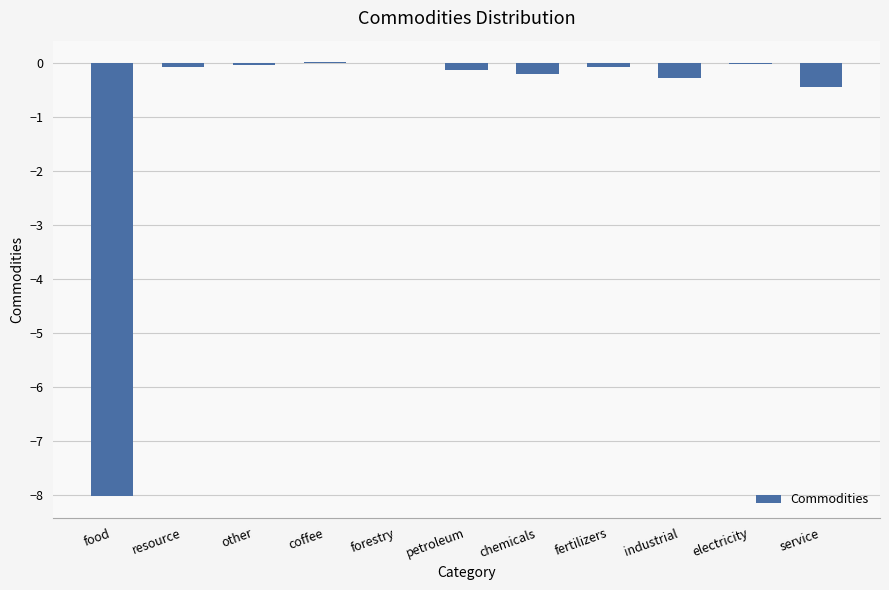

What is the sum of all values?

-9.3